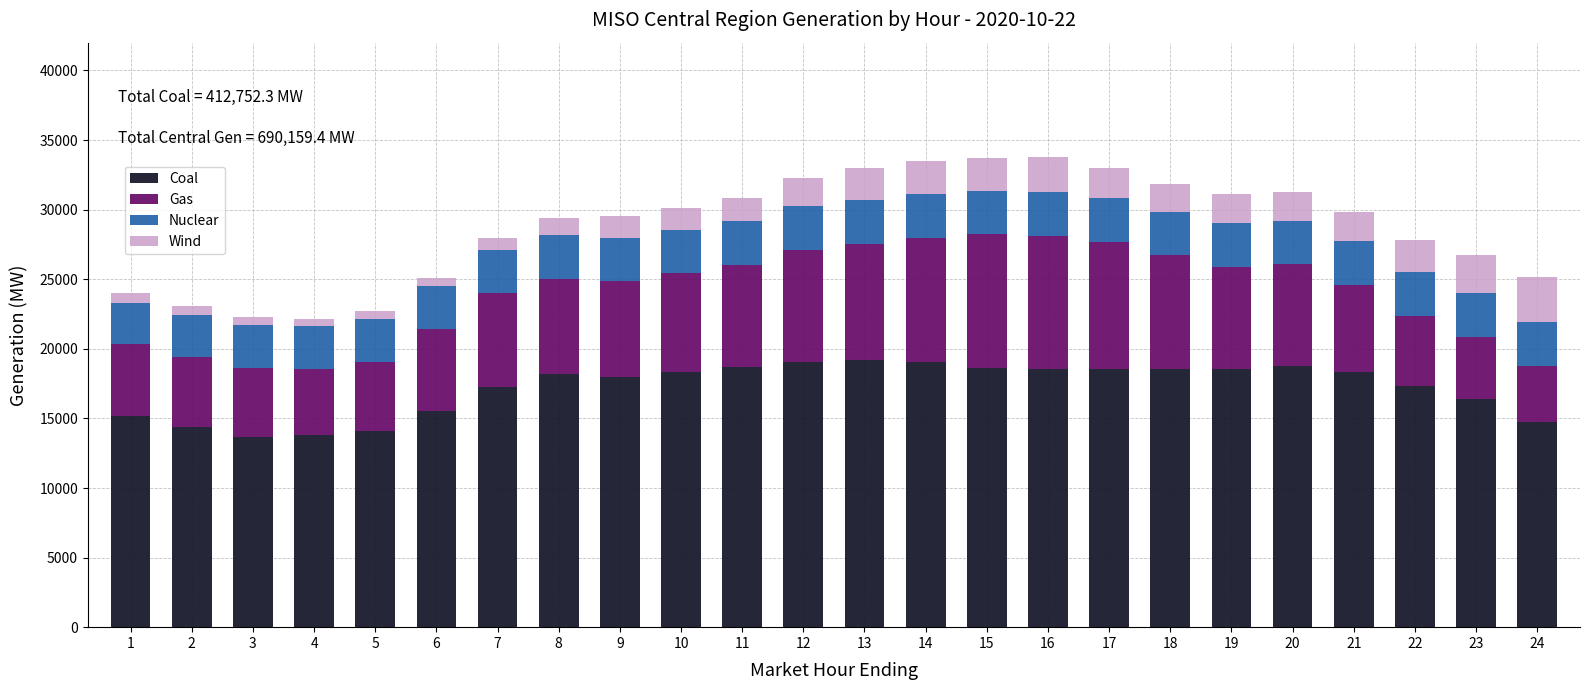

What is the highest value of the Coal series?

19165.1